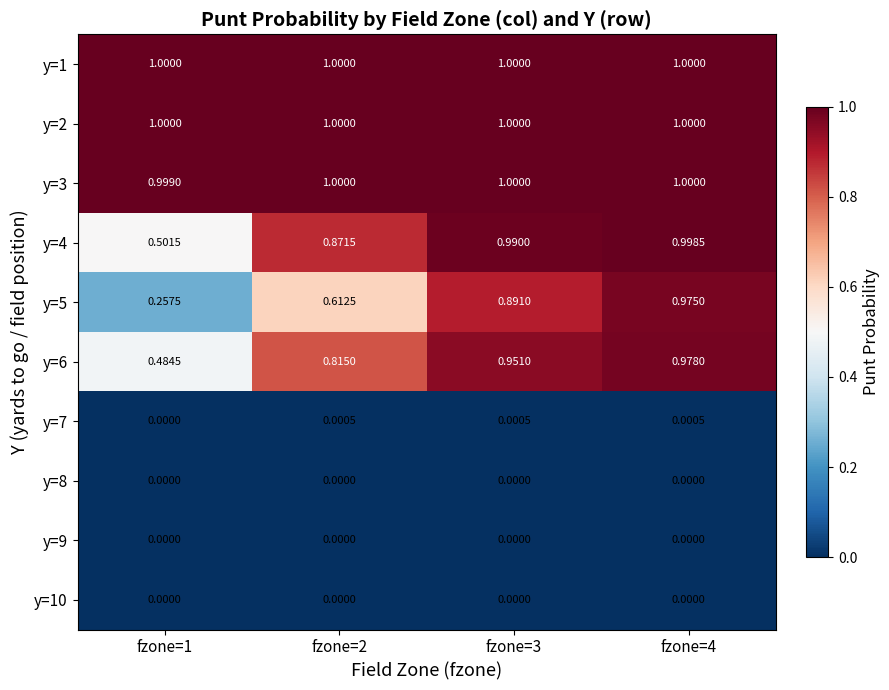

Is the value of y=7 at fzone=2 greater than the value of y=1 at fzone=4?

No